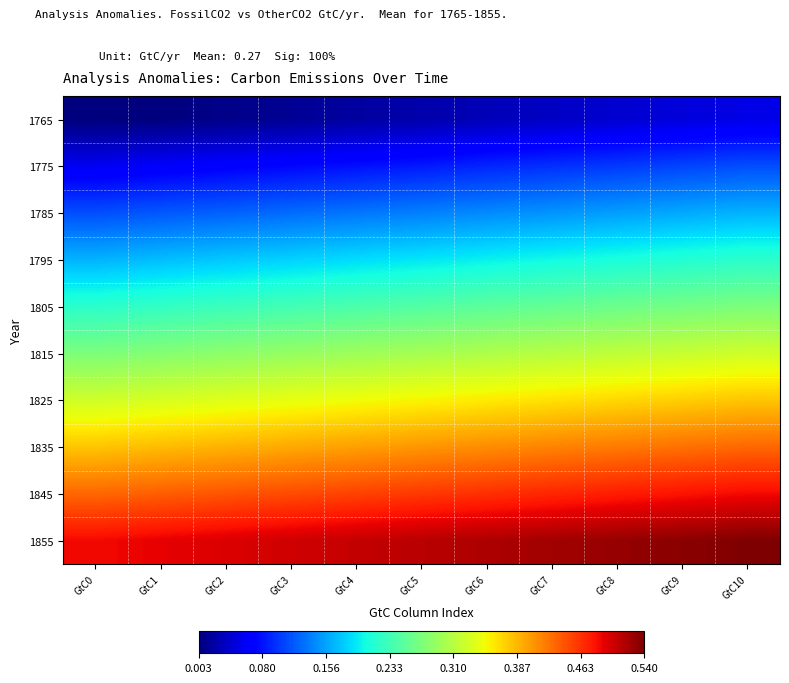

What is the total value across all series at GtC6?

2.8